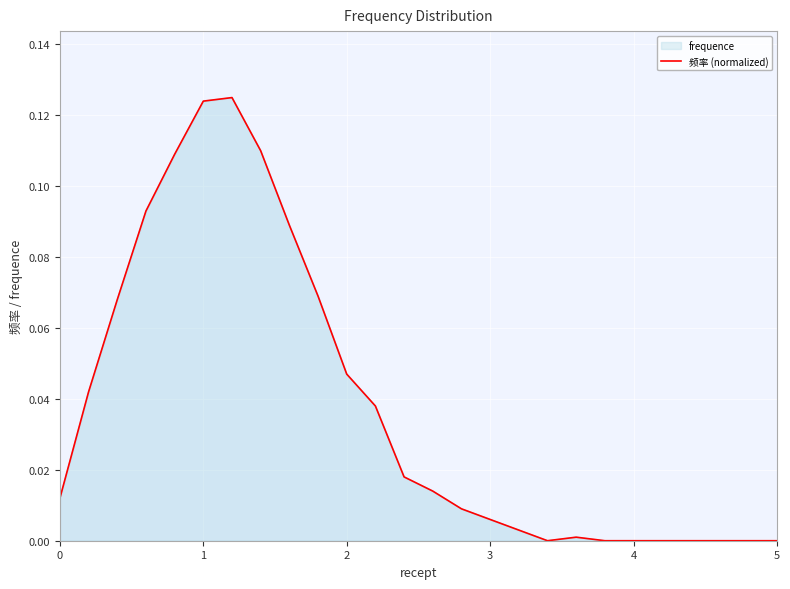

How many data points are above 0?

18